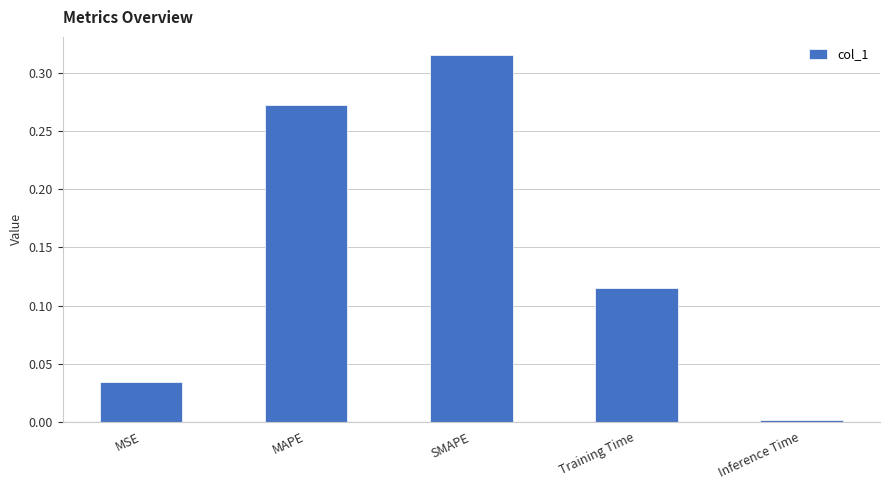

What position from the right is Training Time?

2